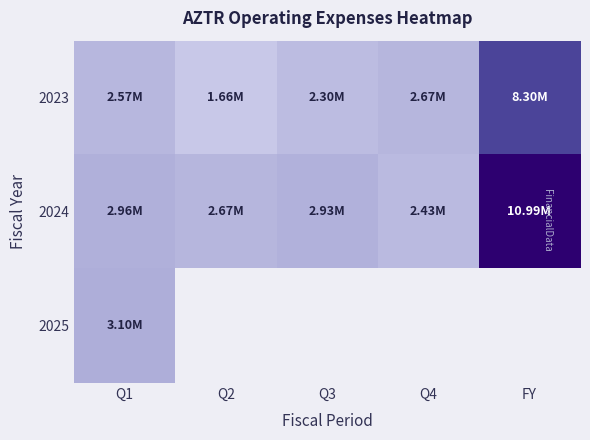

Which label corresponds to the smallest value in the chart?

Q2